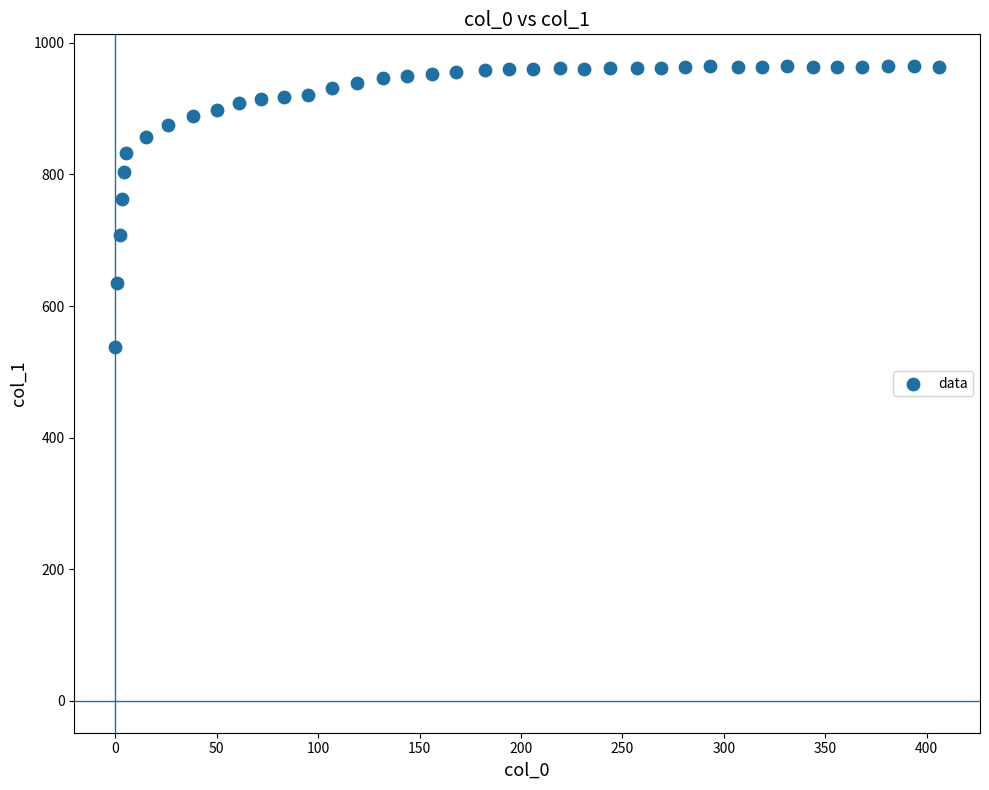

What is the range of X values (max minus min)?

406.0